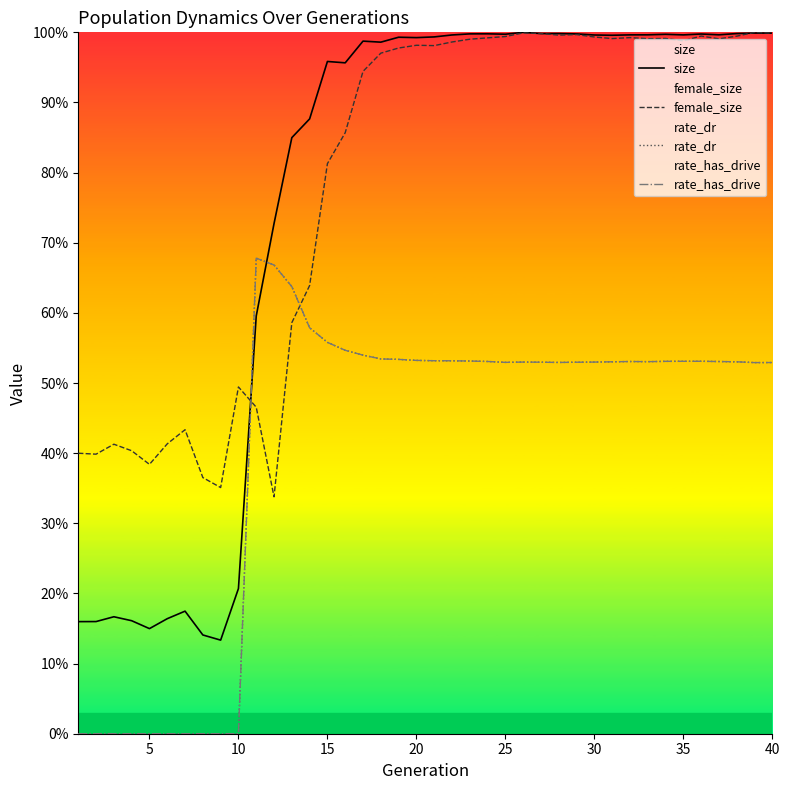

Is the value of female_size at 38 greater than the value of rate_dr at 10?

Yes